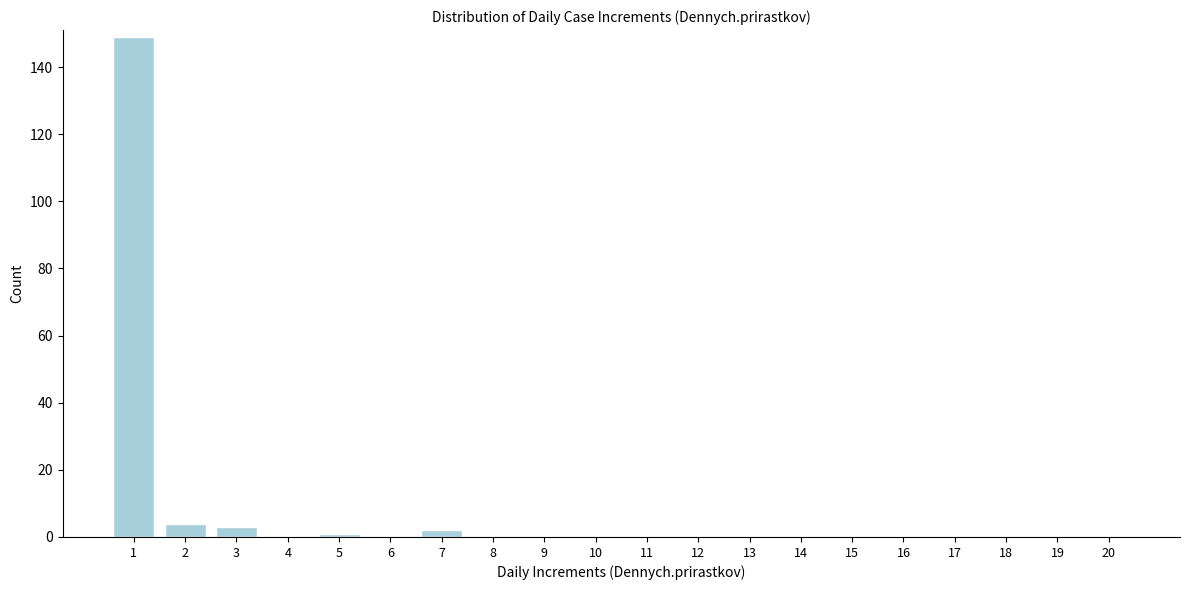

Reading left to right, what are all the values shown in this chart?

1=149	2=4	3=3	4=0	5=1	6=0	7=2	8=0	9=0	10=0	11=0	12=0	13=0	14=0	15=0	16=0	17=0	18=0	19=0	20=0